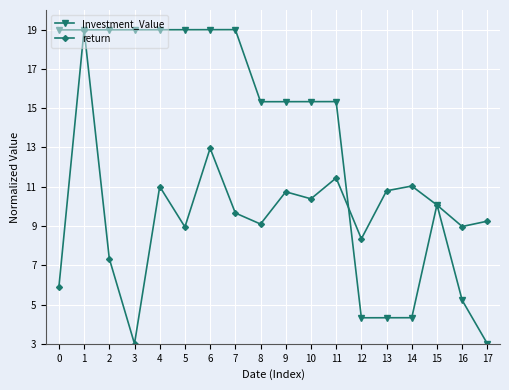

Which series has the largest total across all categories?

Investment_Value